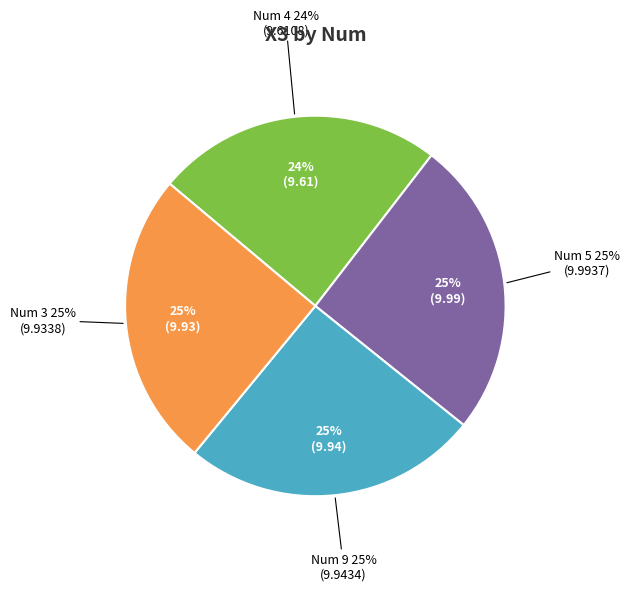

What percentage is the 9 slice, to the nearest percent?

25%